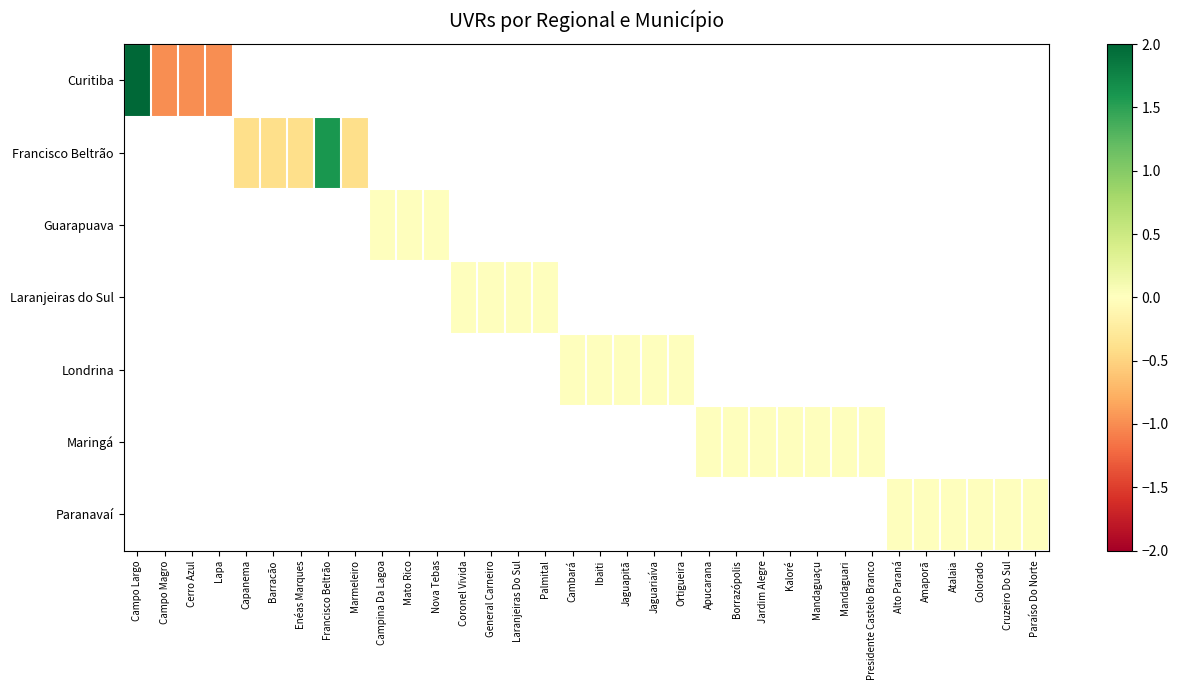

Which series has the widest spread of values?

Curitiba